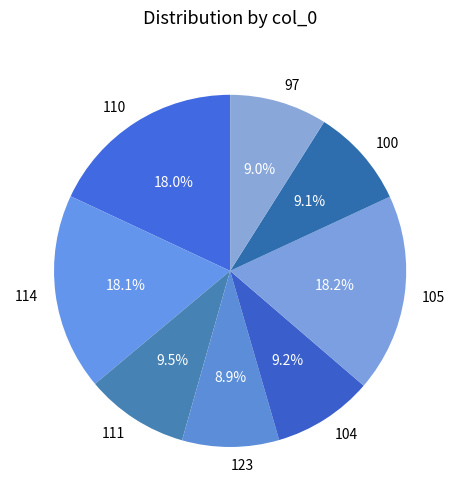

Between 111 and 114, which is larger?

114